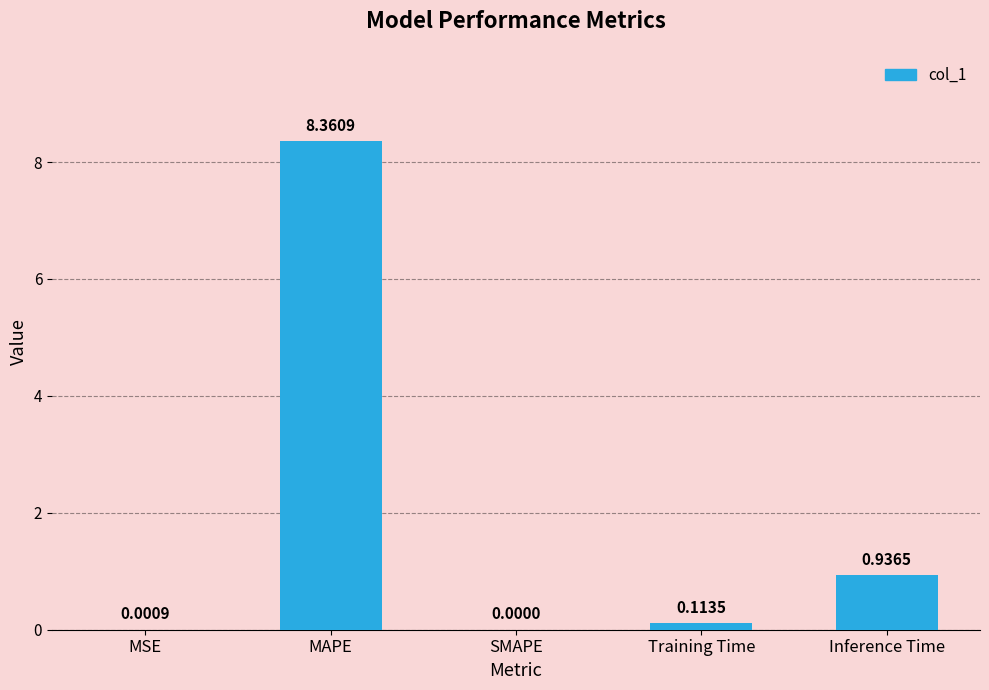

At which category does the chart reach its peak across all series?

MAPE